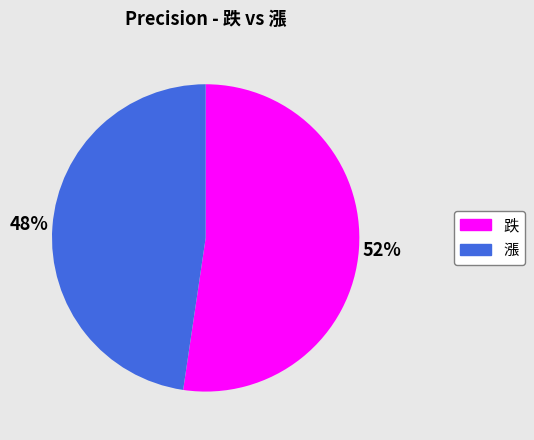

True or false: 跌 accounts for 47% of the total.

False